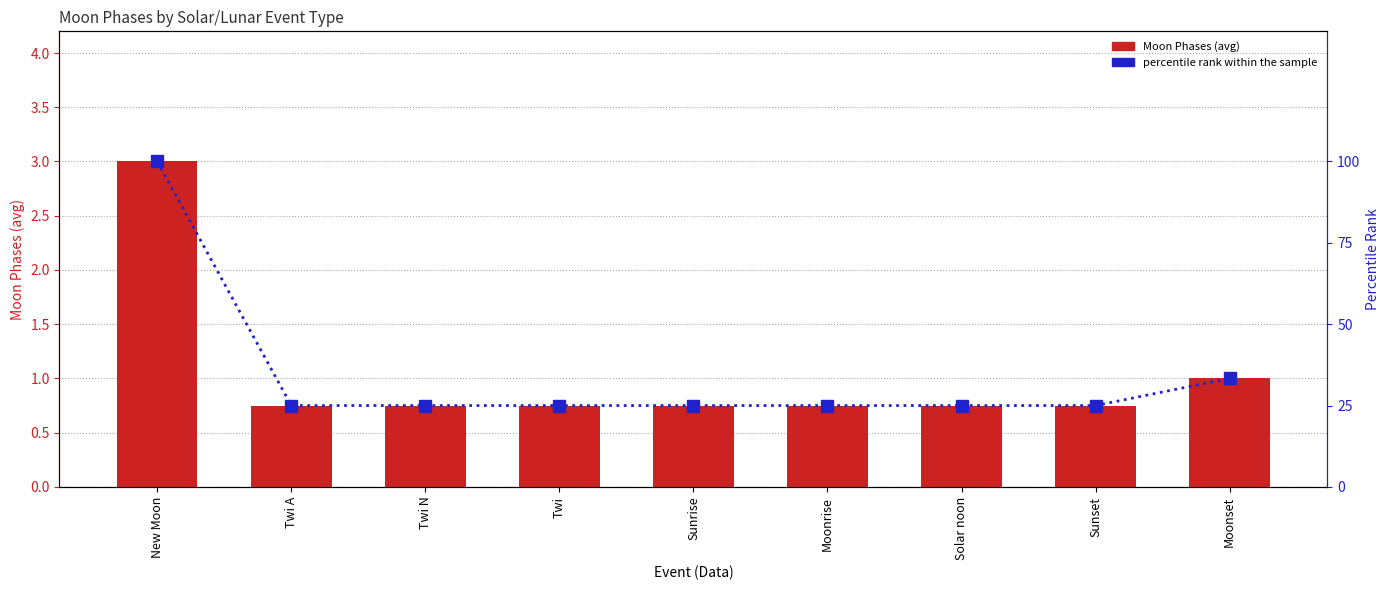

Which series has the largest total across all categories?

percentile rank within the sample